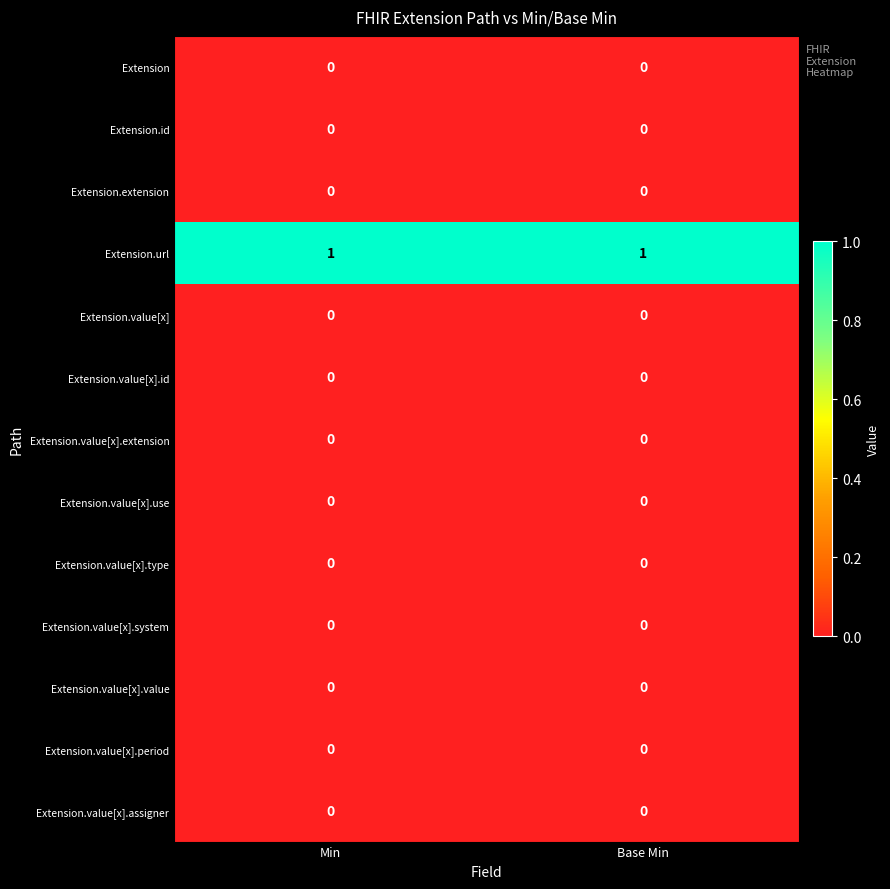

Which series has the largest total across all categories?

Extension.url